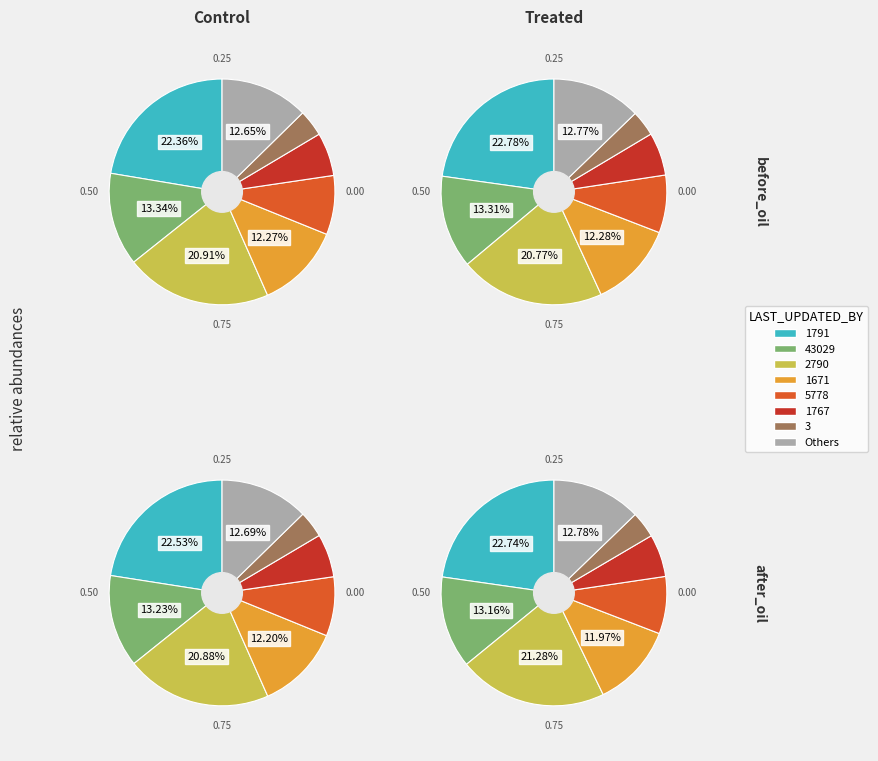

Do 1791 and 5778 together represent more than half of the pie?

No